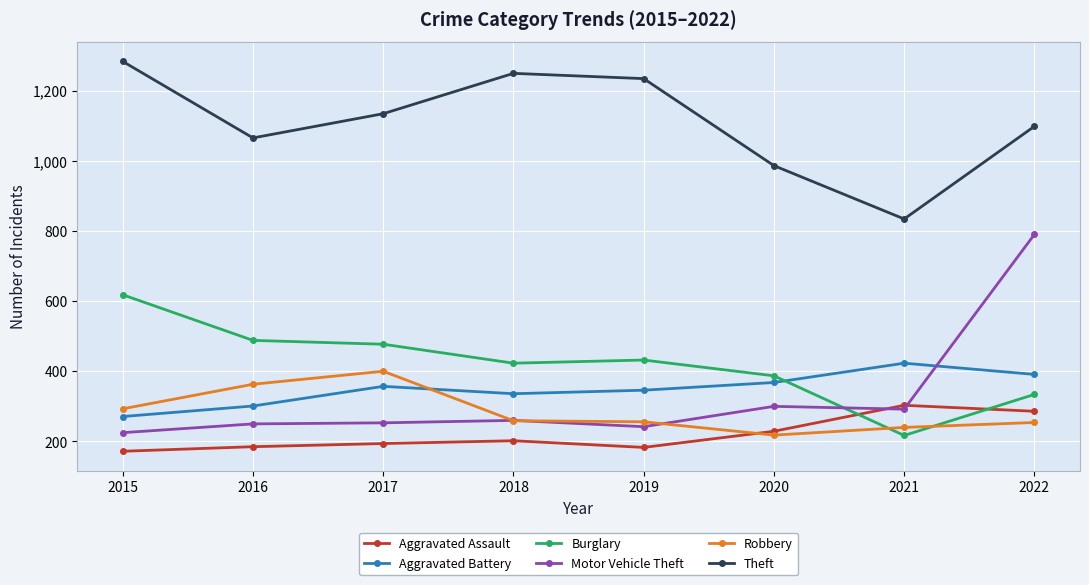

What is the difference between the second highest and second lowest values in the Burglary series?

154